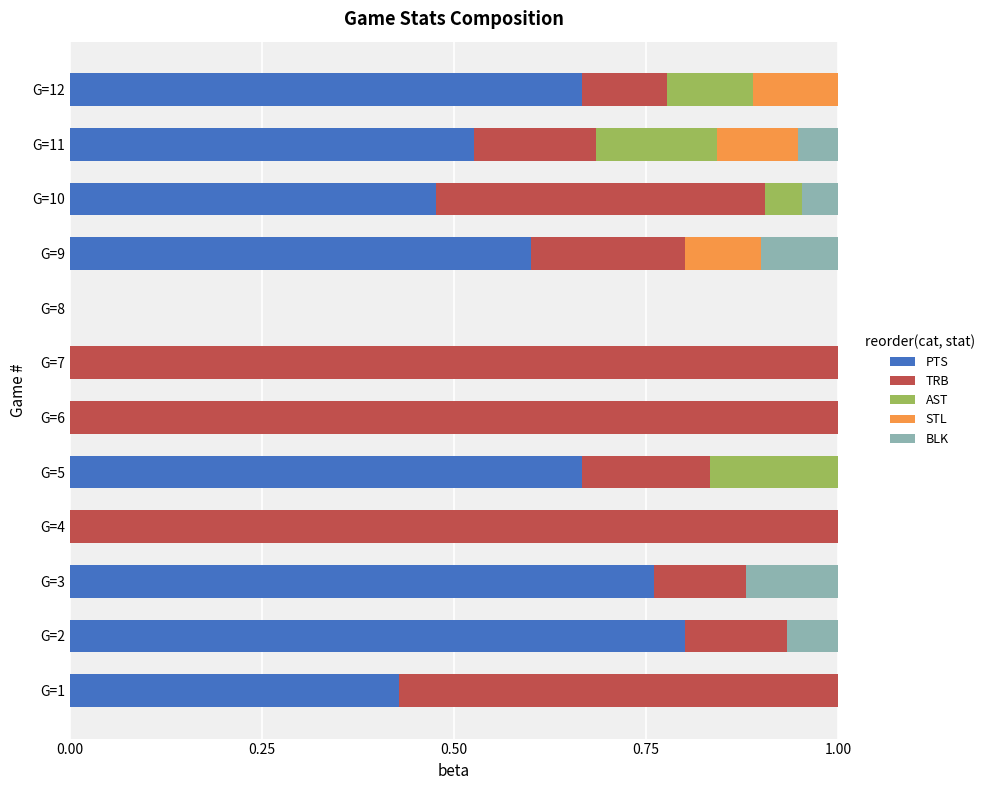

What is the total value across all series at G=9?

1.0